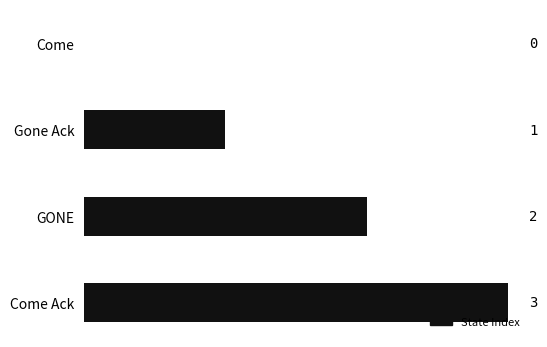

What is the sum of all values?

6